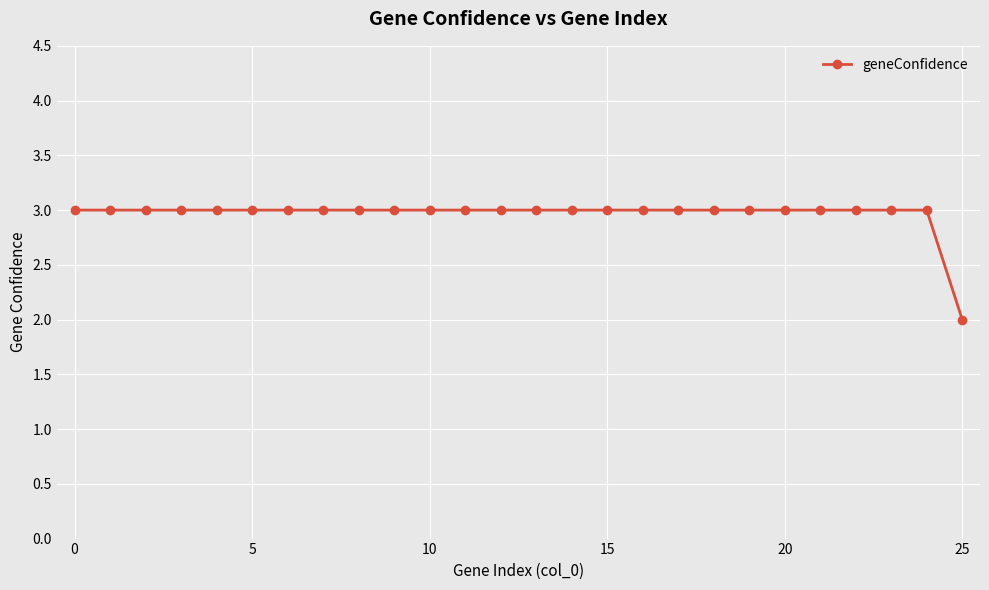

What is the maximum value shown in the chart?

3